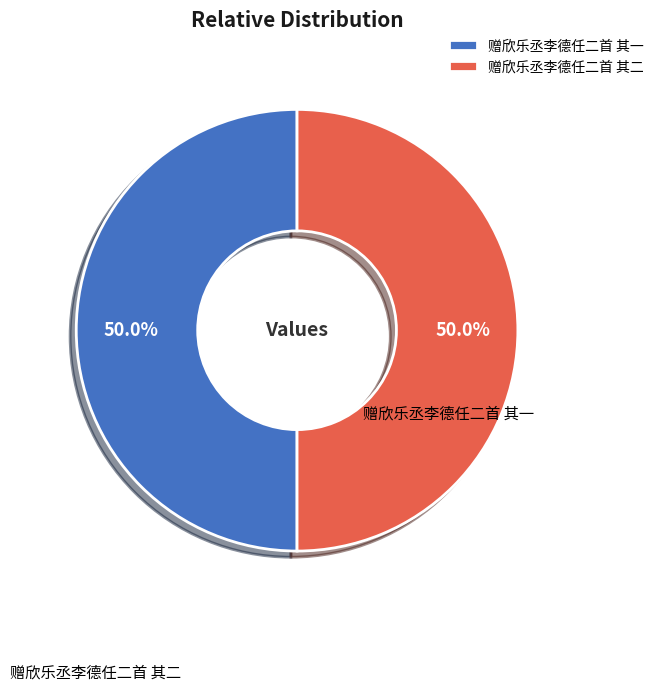

Count the number of slices in the pie.

2